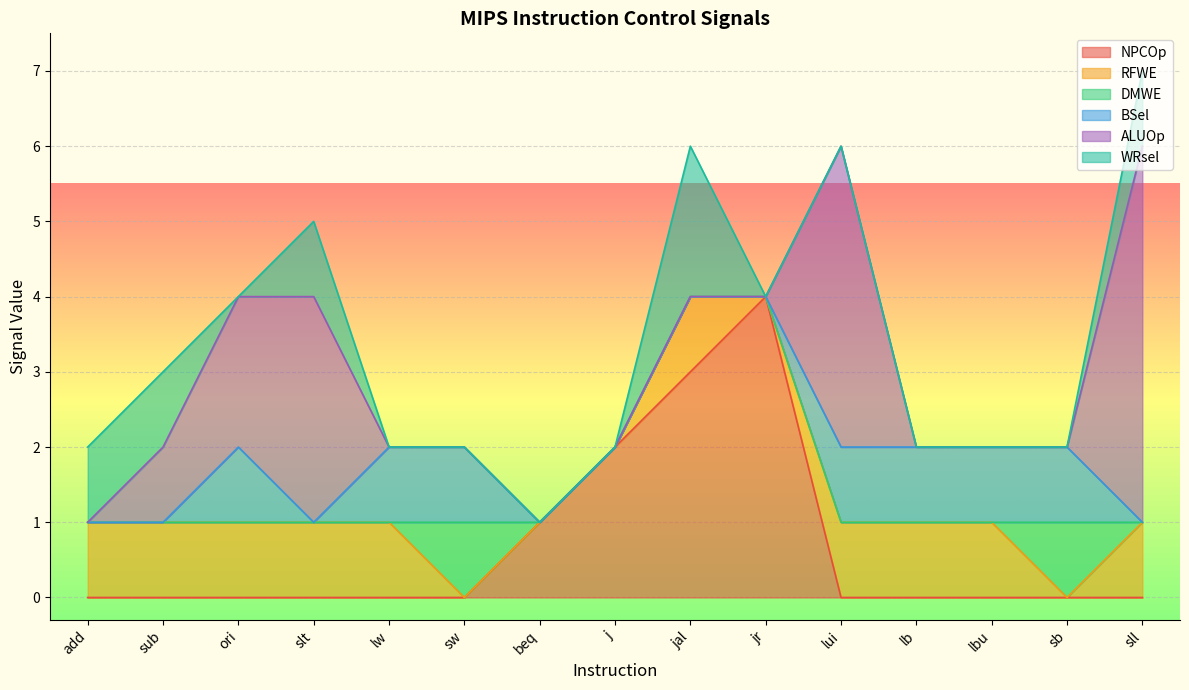

At which label does BSel reach its minimum?

add